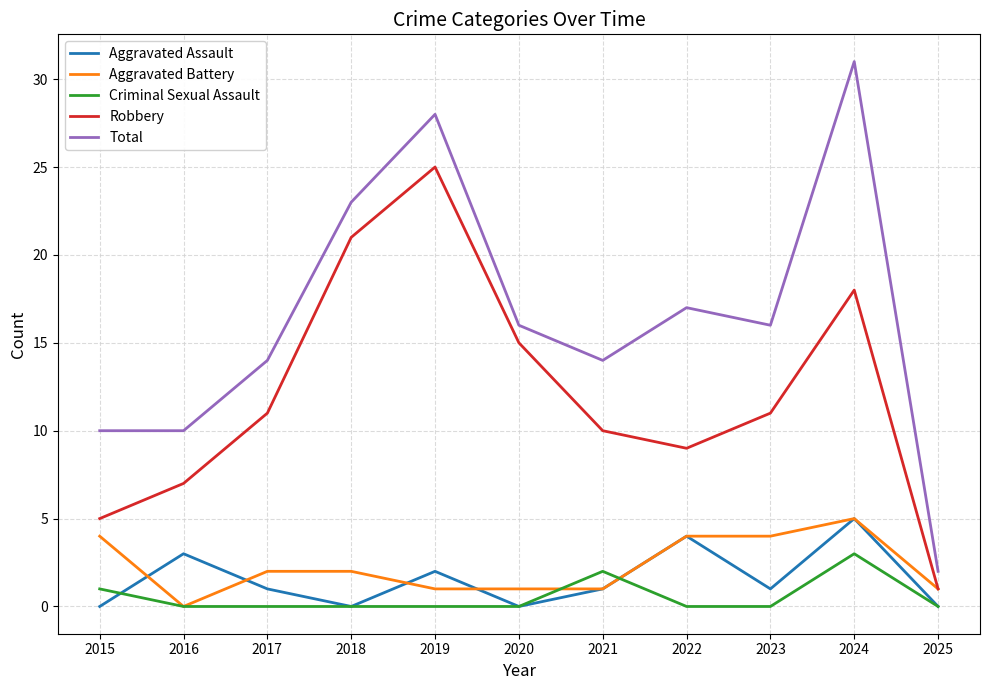

What is the difference between the maximum and second lowest values in the Aggravated Battery series?

4